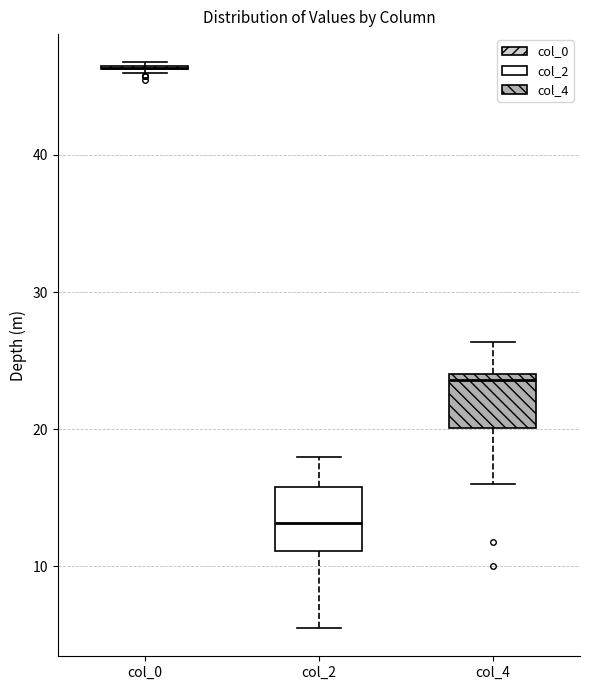

Reading left to right, transcribe this box plot: for each box, give where its median line is, the range the box spans, and where its two whiskers end, as read against the y-axis. The values are not printed on the chart, so give them approximately, as read against the axis.

col_0: box collapsed to a line at 46, whiskers 46 to 47
col_2: median 13, box 11 to 16, whiskers 6 to 18
col_4: median 24 (just below the box's upper edge), box 20 to 24, whiskers 16 to 26